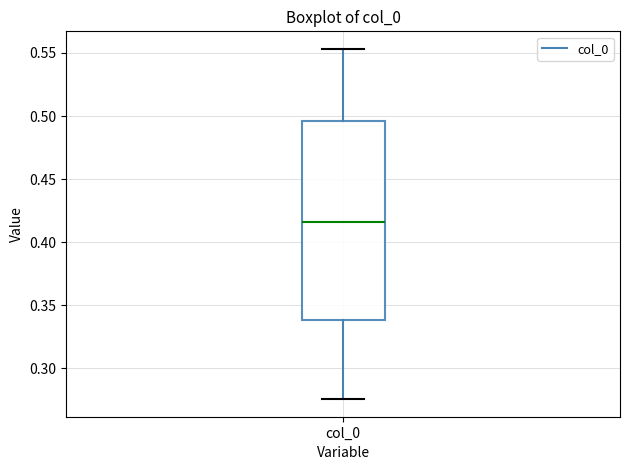

Where is the upper edge of the box for col_0 on the y-axis? The values are not printed on the chart, so give them approximately, as read against the axis.

0.495